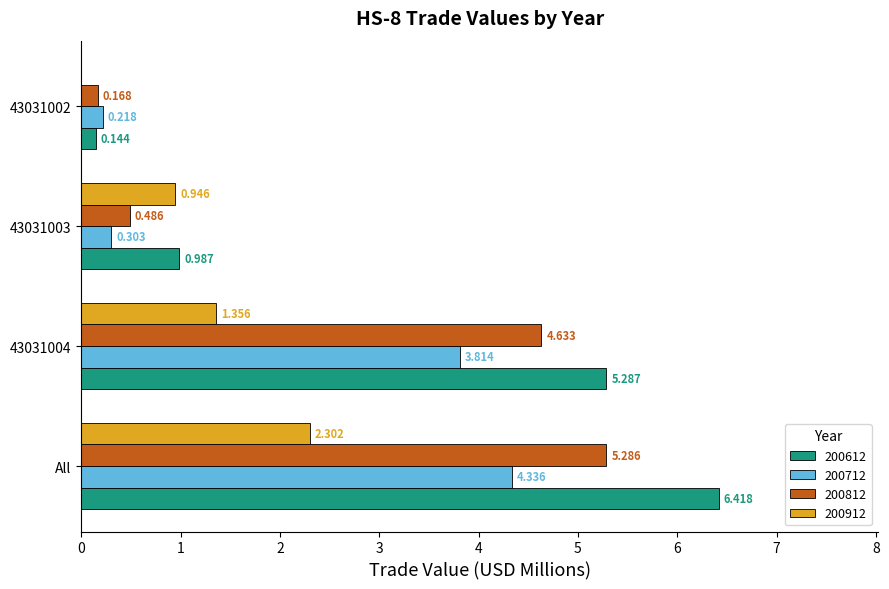

Which category has the highest value across all series?

All